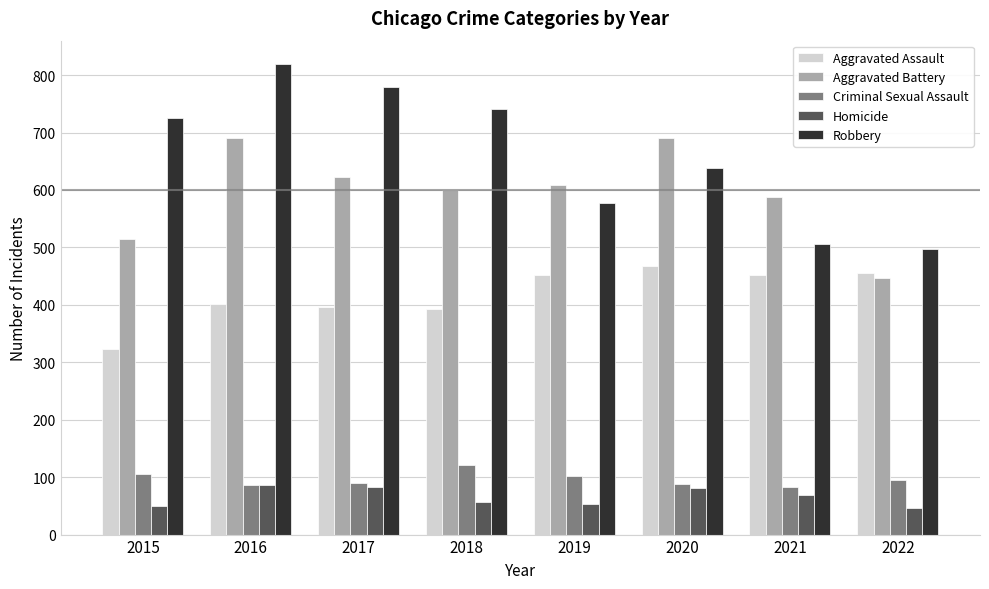

At 2020, list the series in order from smallest to largest.

Homicide, Criminal Sexual Assault, Aggravated Assault, Robbery, Aggravated Battery